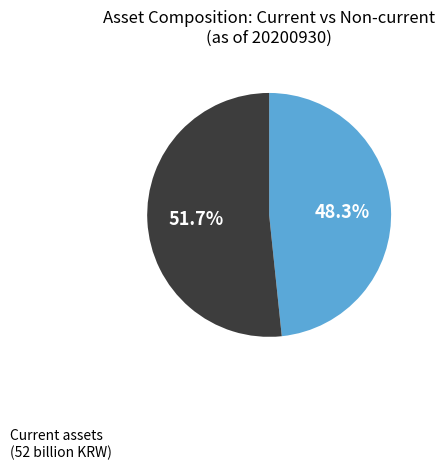

To the nearest percent, what percentage of the pie is Current assets?

48%